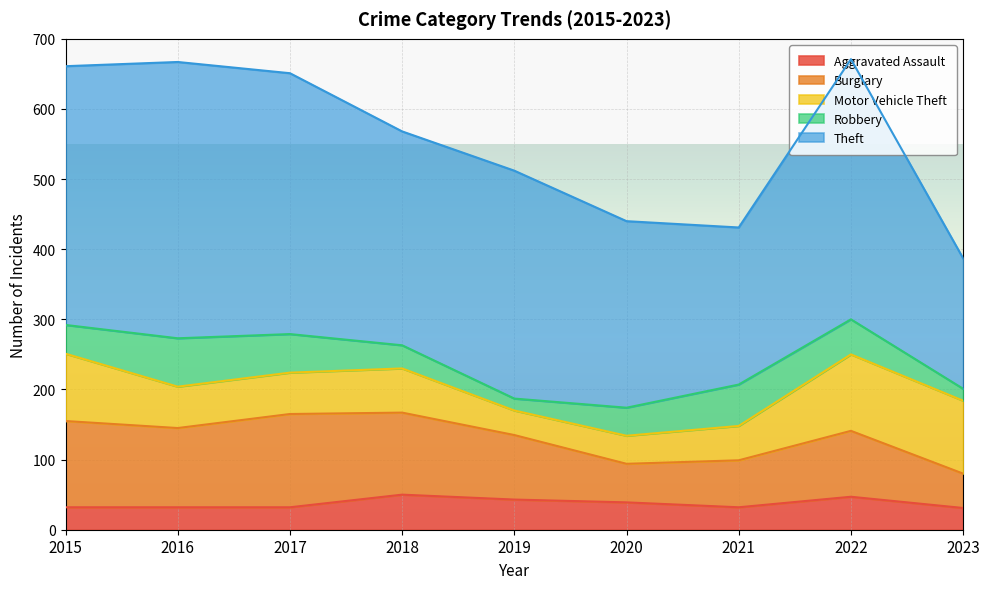

The value of Robbery at 2017 is 55. True or false?

True